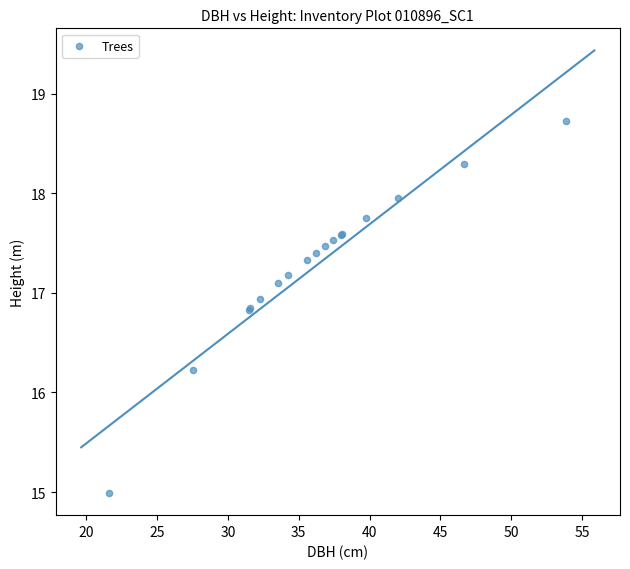

What Y value in the scatter plot is closest to 16?

16.2